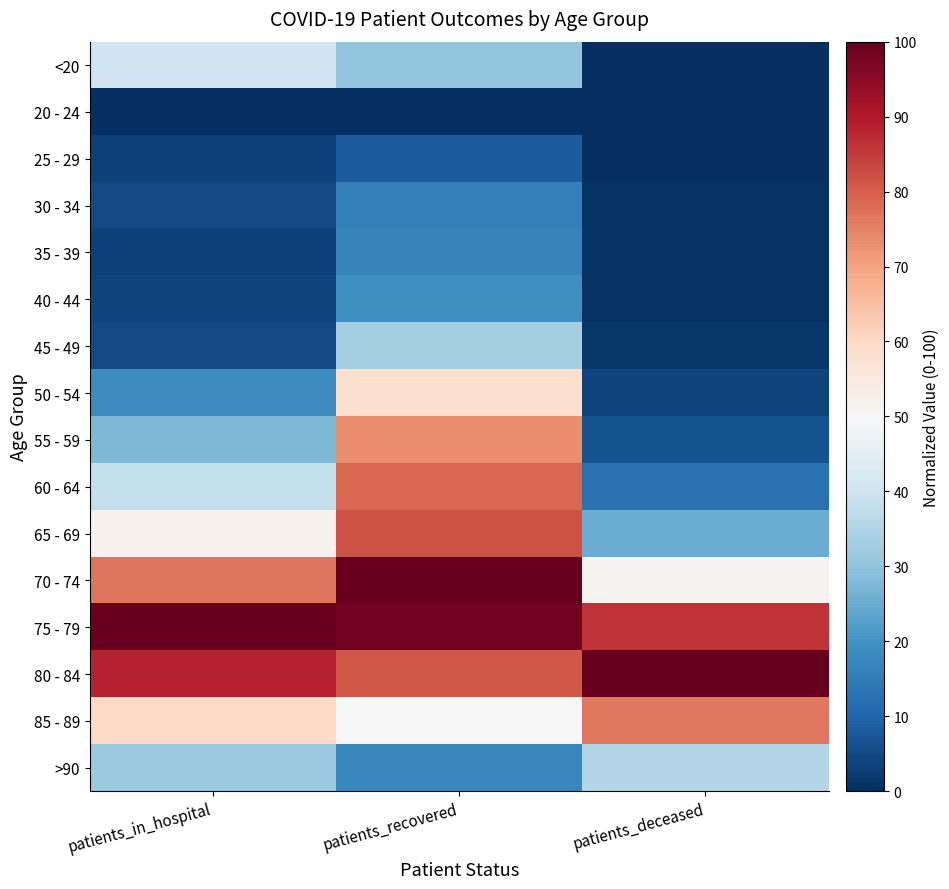

Reading left to right, transcribe all the data shown in this chart.

<20: patients_in_hospital=40.2	patients_recovered=30.4	patients_deceased=0.3
20 - 24: patients_in_hospital=0.0	patients_recovered=0.0	patients_deceased=0.0
25 - 29: patients_in_hospital=3.3	patients_recovered=8.4	patients_deceased=0.0
30 - 34: patients_in_hospital=4.9	patients_recovered=16.0	patients_deceased=0.4
35 - 39: patients_in_hospital=3.3	patients_recovered=16.6	patients_deceased=0.4
40 - 44: patients_in_hospital=3.8	patients_recovered=19.5	patients_deceased=0.6
45 - 49: patients_in_hospital=4.9	patients_recovered=33.5	patients_deceased=1.3
50 - 54: patients_in_hospital=18.5	patients_recovered=57.9	patients_deceased=3.7
55 - 59: patients_in_hospital=27.7	patients_recovered=73.2	patients_deceased=6.4
60 - 64: patients_in_hospital=38.0	patients_recovered=78.8	patients_deceased=12.8
65 - 69: patients_in_hospital=52.2	patients_recovered=82.0	patients_deceased=25.3
70 - 74: patients_in_hospital=76.6	patients_recovered=100.0	patients_deceased=51.2
75 - 79: patients_in_hospital=100.0	patients_recovered=98.3	patients_deceased=86.3
80 - 84: patients_in_hospital=88.6	patients_recovered=81.0	patients_deceased=100.0
85 - 89: patients_in_hospital=59.8	patients_recovered=50.3	patients_deceased=76.4
>90: patients_in_hospital=31.5	patients_recovered=17.3	patients_deceased=35.3